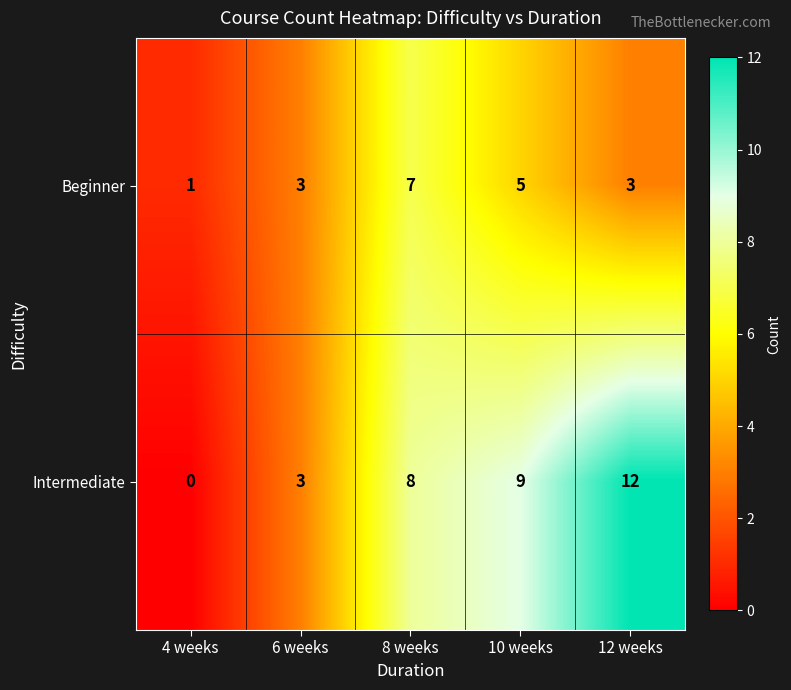

Between 4 weeks and 6 weeks, which series saw the biggest shift?

Intermediate